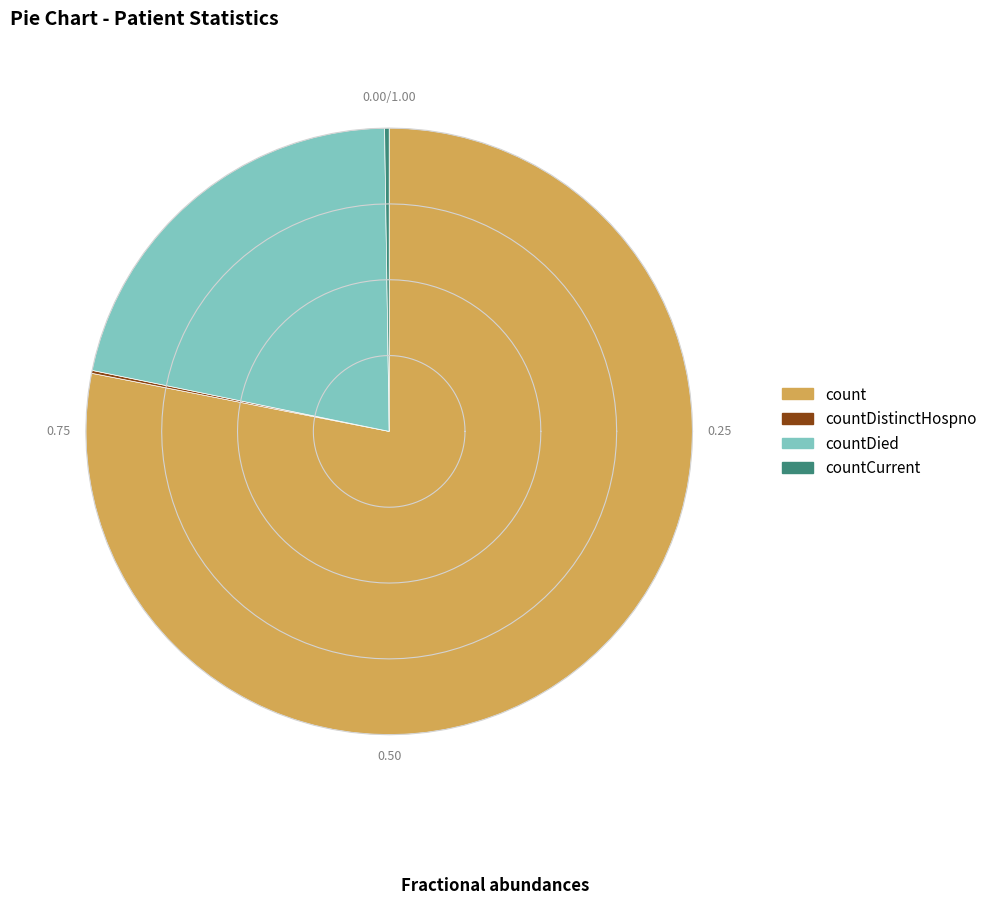

What portion of the pie excludes countDied?

78.5%